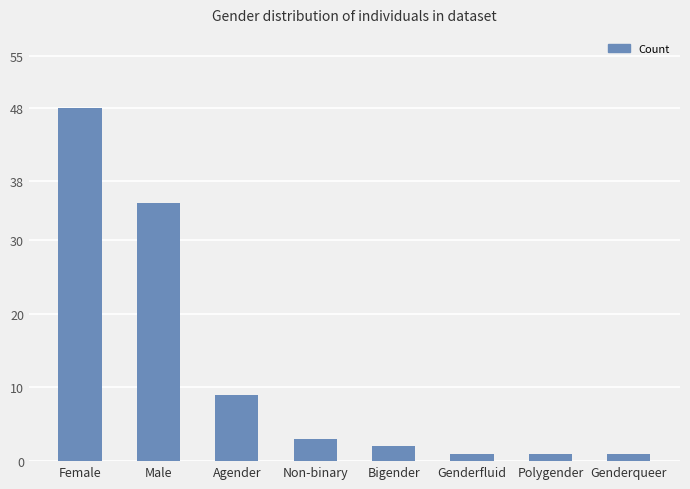

Between Genderqueer and Female, which is larger?

Female